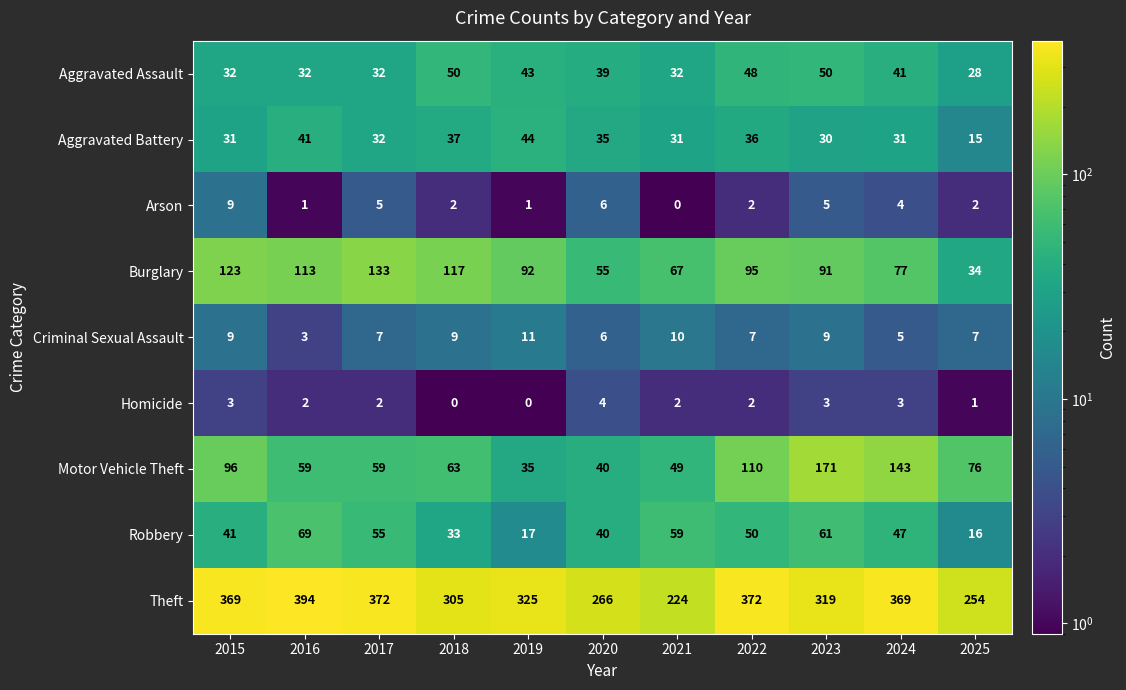

What is the difference between the second highest and minimum values in the Aggravated Assault series?

22